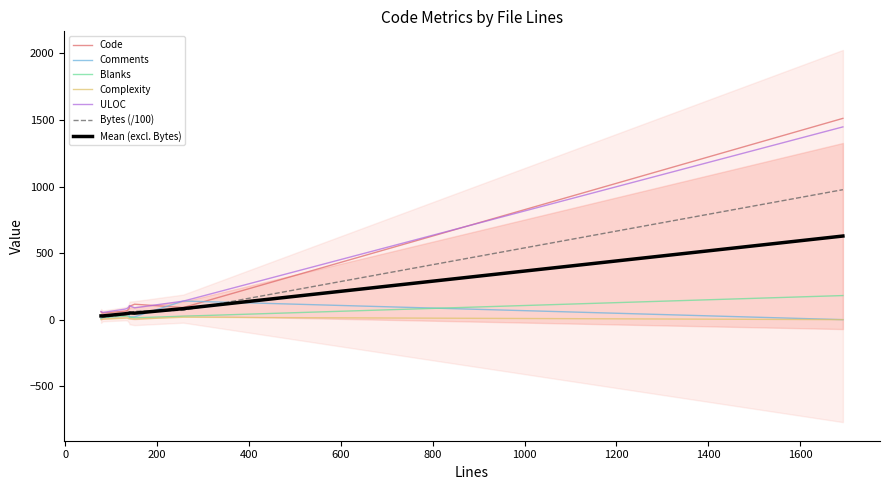

True or false: Bytes and Blanks cross at least once.

False